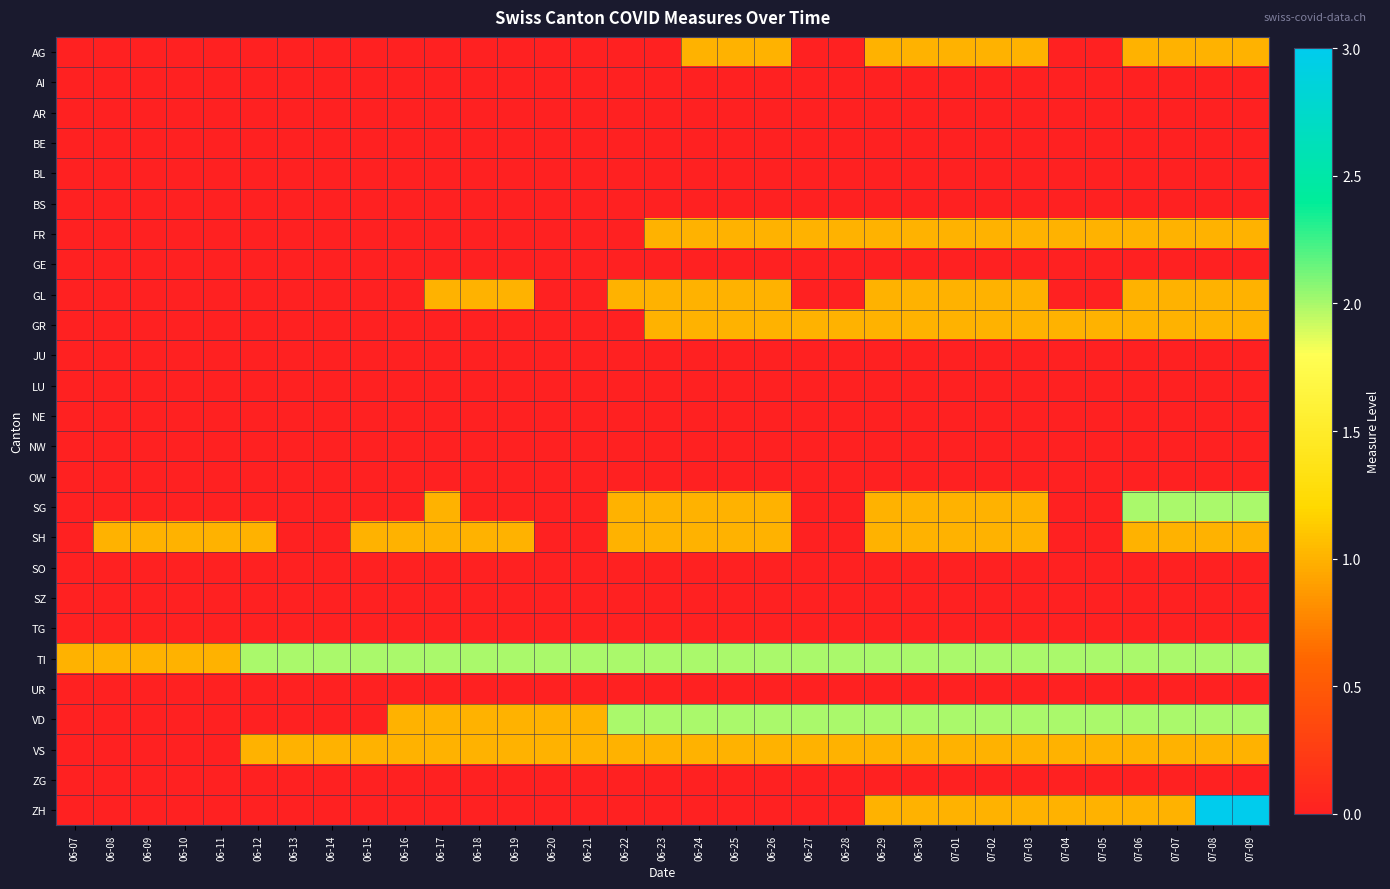

At 06-20, list the series in order from largest to smallest.

TI, VD, VS, AG, AI, AR, BE, BL, BS, FR, GE, GL, GR, JU, LU, NE, NW, OW, SG, SH, SO, SZ, TG, UR, ZG, ZH